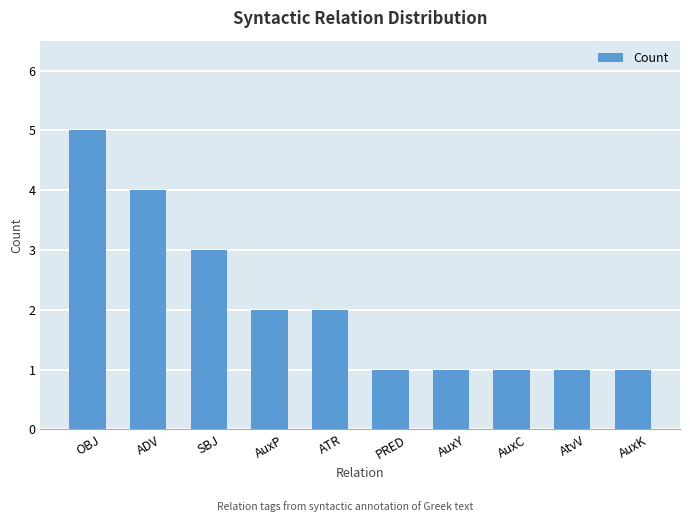

What is the sum of the values at PRED and AuxP?

3